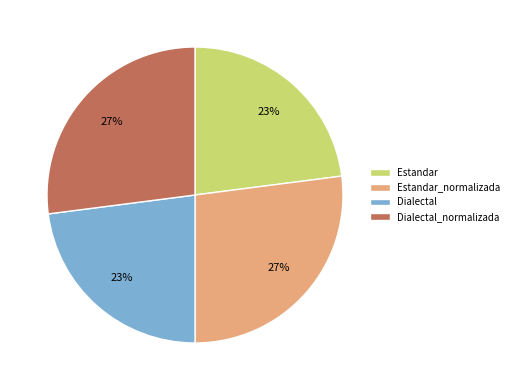

Is it true that Dialectal is 23% of the pie?

True